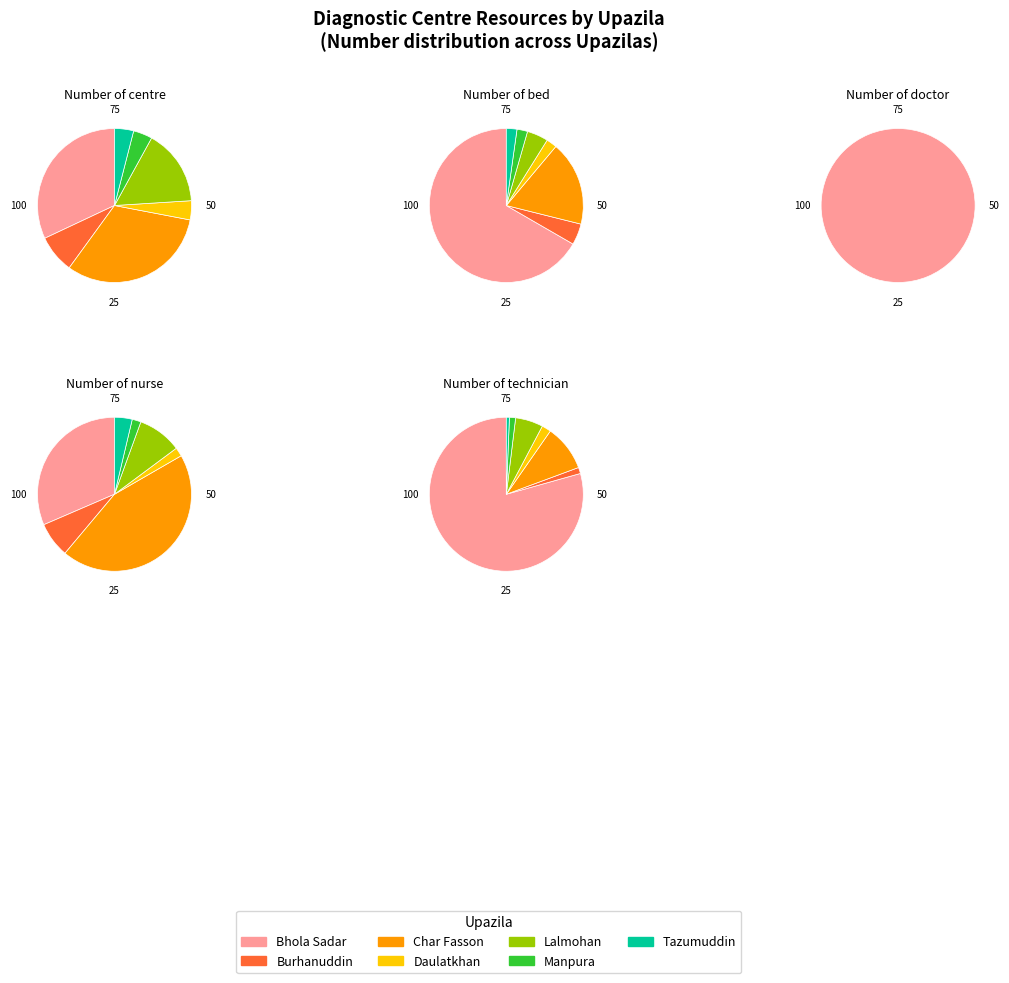

To the nearest percent, what percentage of the pie is Bhola Sadar?

67%